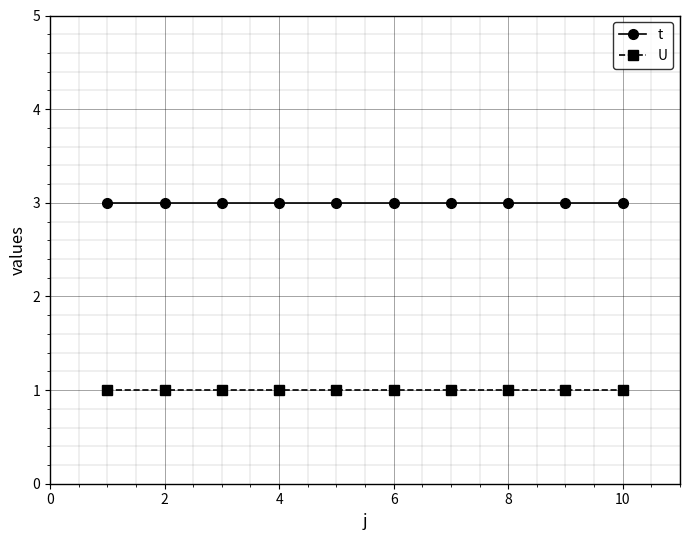

Which series has the largest total across all categories?

t